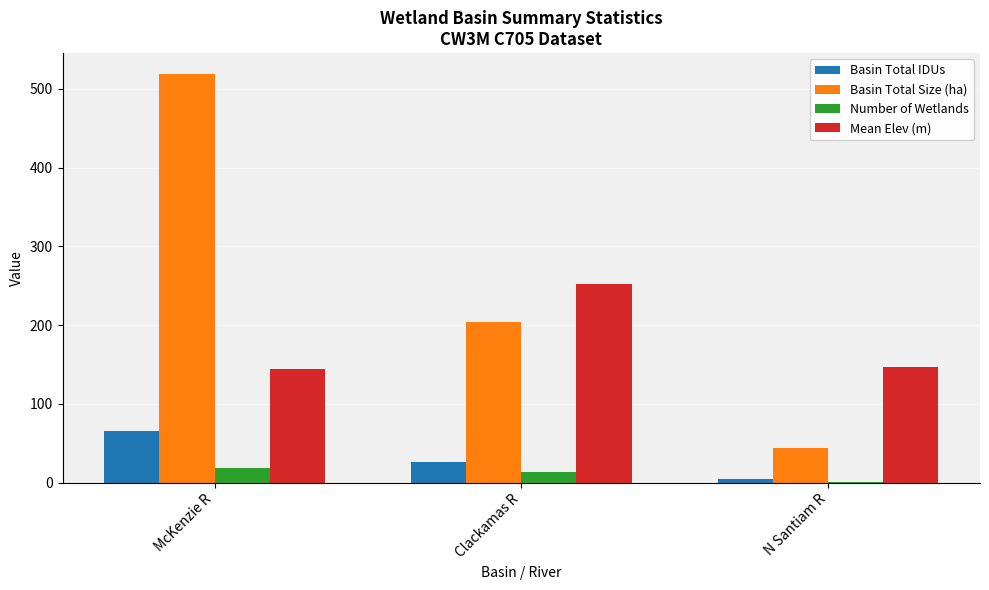

What value does the Number of Wetlands series have at Clackamas R?

13.0